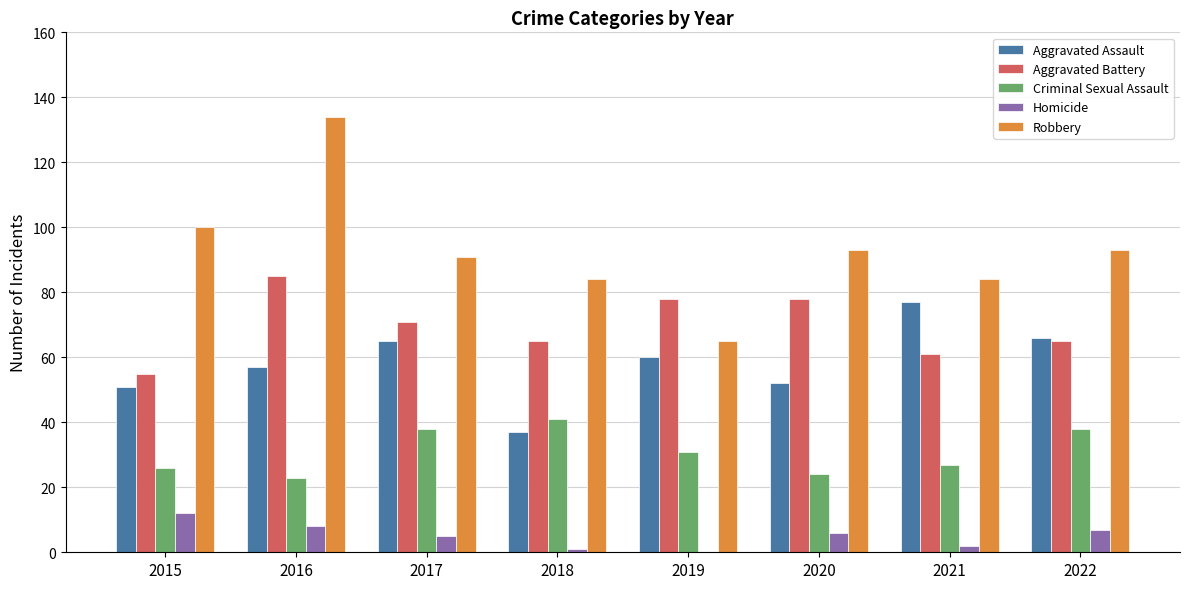

Is it true that Aggravated Assault equals 53 at 2018?

False